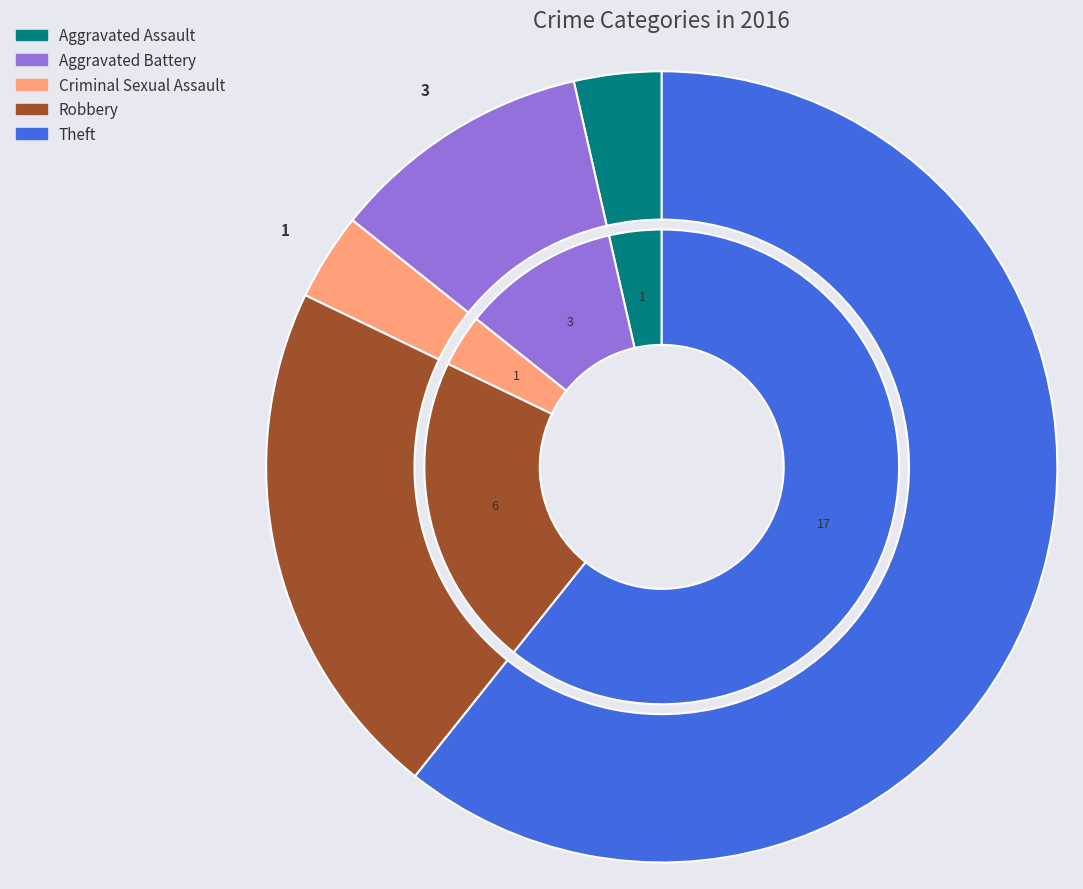

To the nearest percent, what is the average slice percentage?

20%